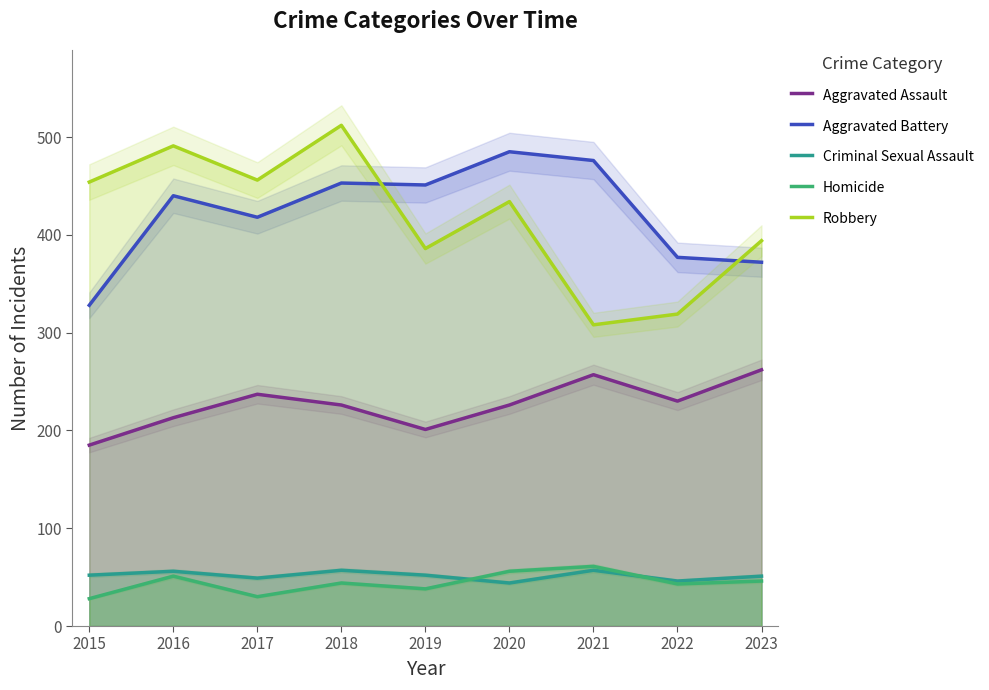

How many interior local peaks does the Aggravated Battery series have?

3